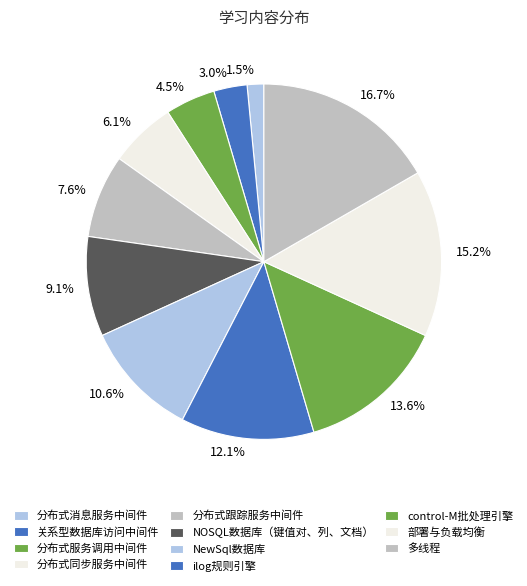

What percentage is the NOSQL数据库（键值对、列、文档） slice, to the nearest percent?

9%